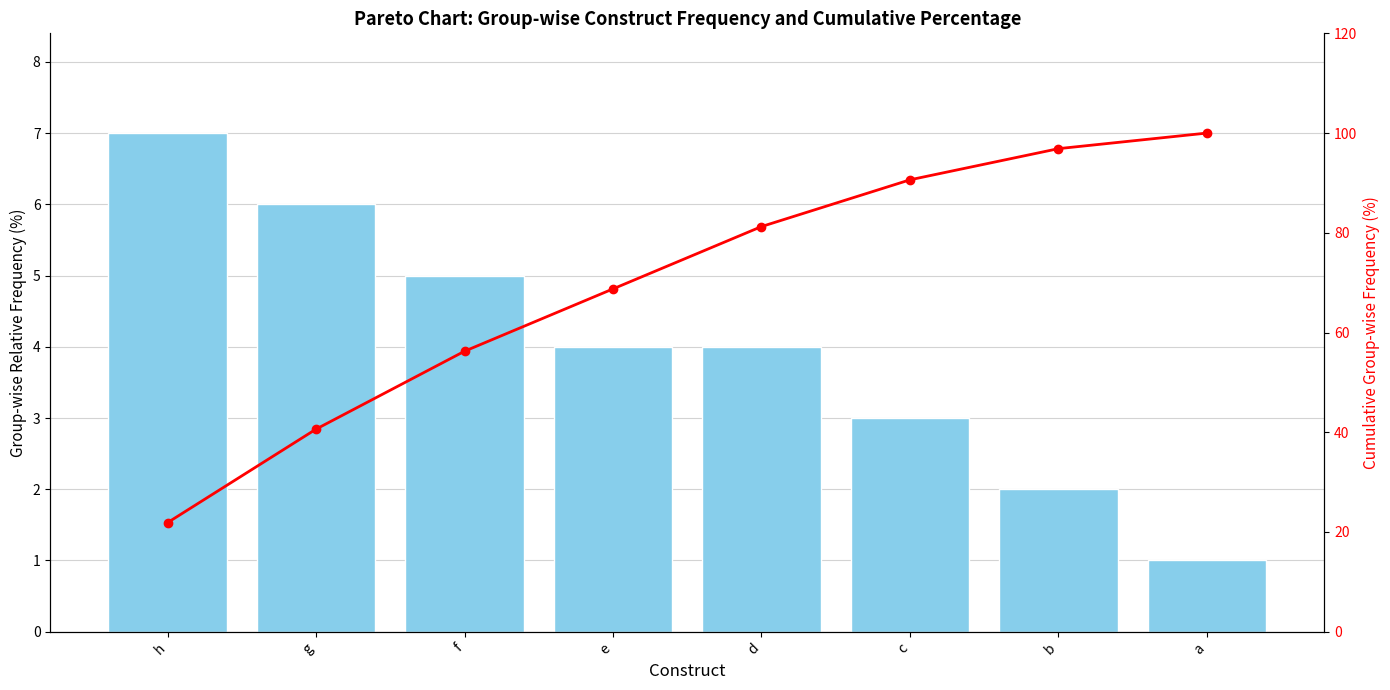

What is the difference between the maximum and minimum values in the Cumulative % series?

78.1